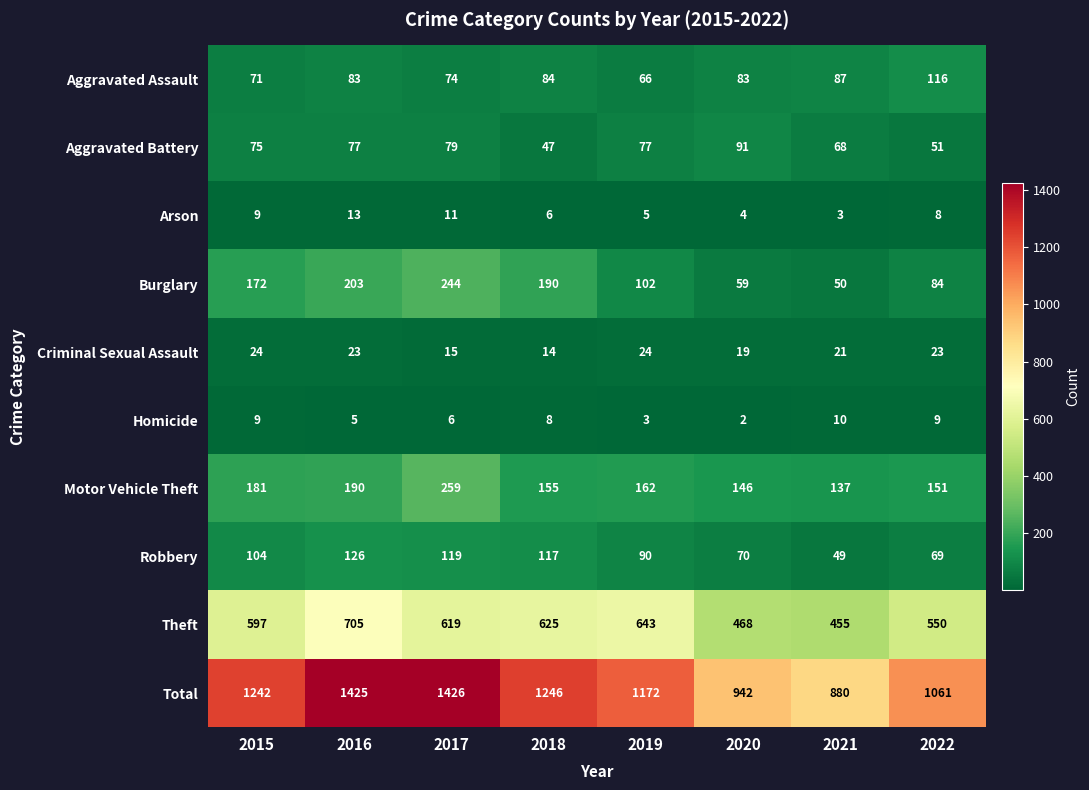

What is the difference between the maximum and second lowest values in the Motor Vehicle Theft series?

113